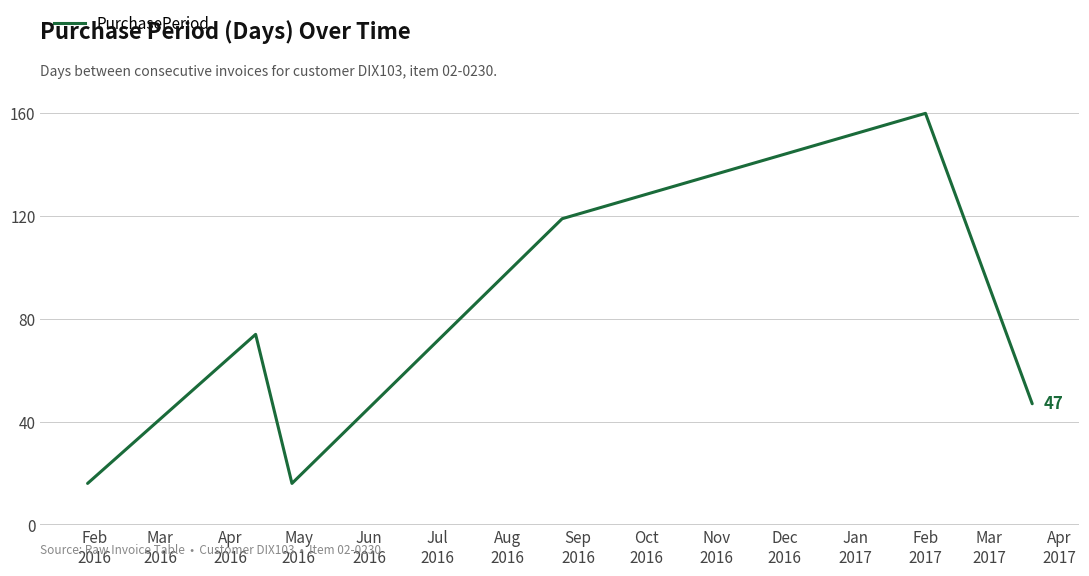

What is the average value?

72